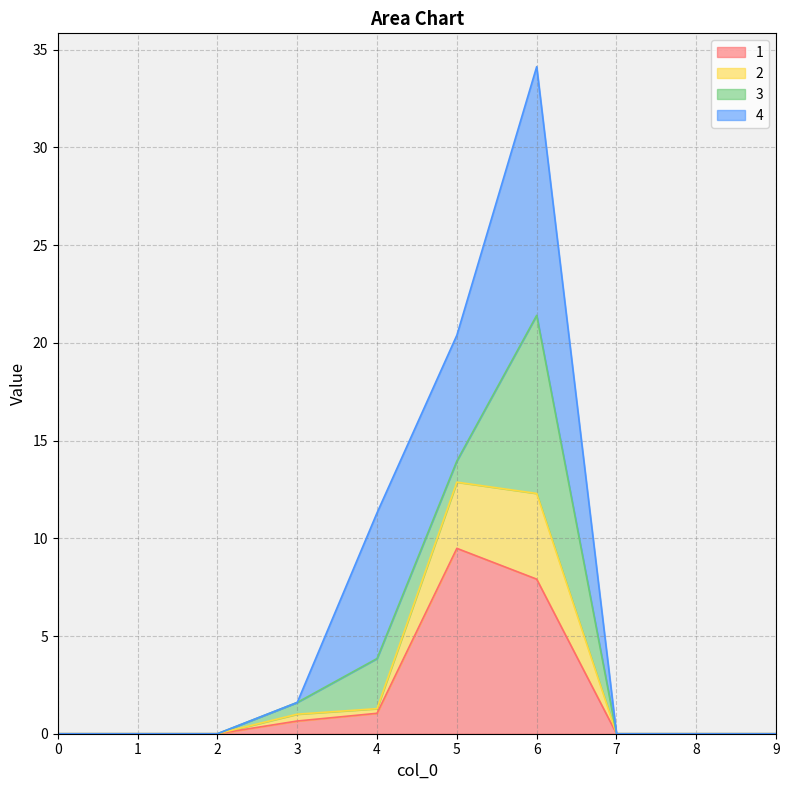

The value of 1 at 9 is 0.0. True or false?

True